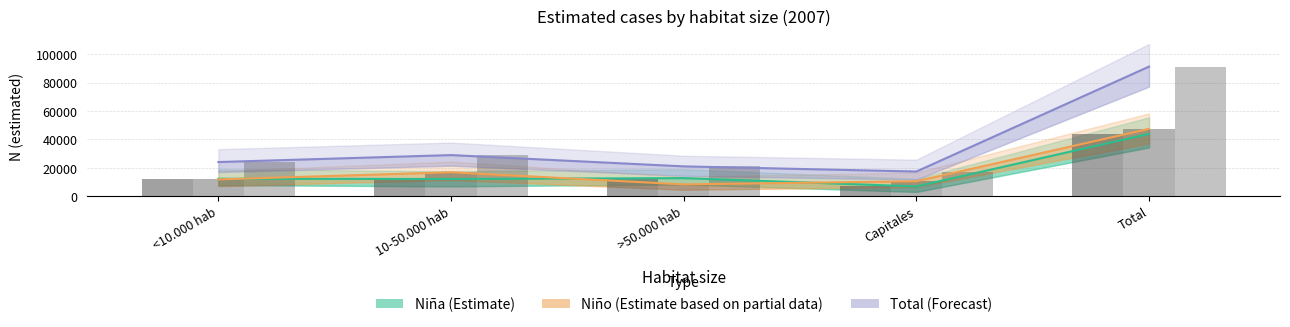

Which series has the largest total across all categories?

Total (Forecast)